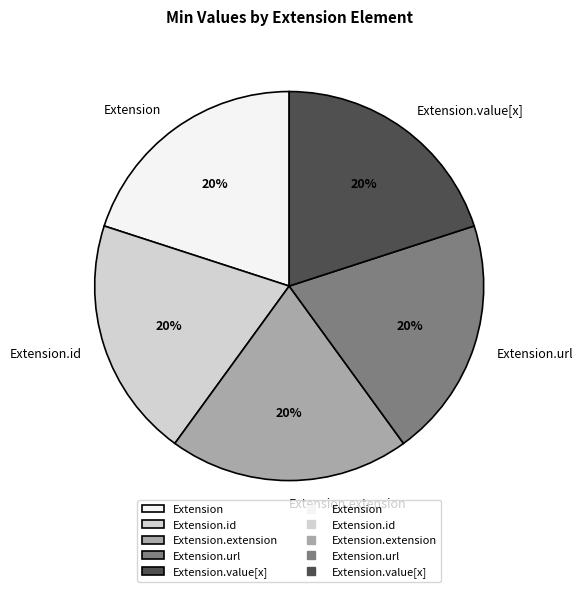

Does Extension.url represent more than half of the total?

No